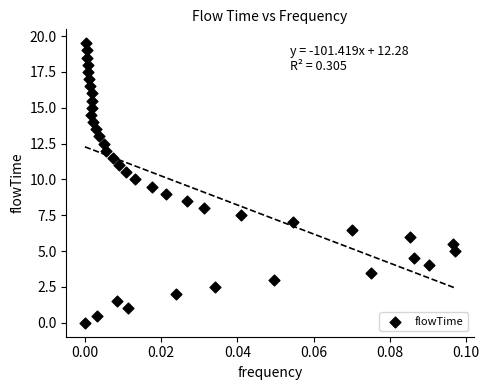

What is the range of Y values (max minus min)?

19.5